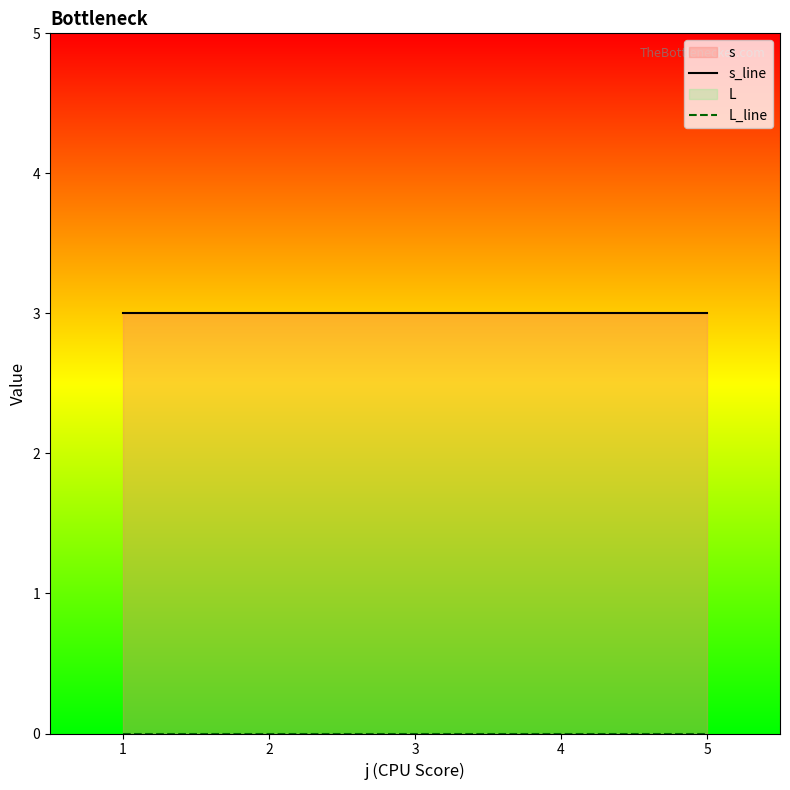

What is the spread (max minus min) of values at 2?

3